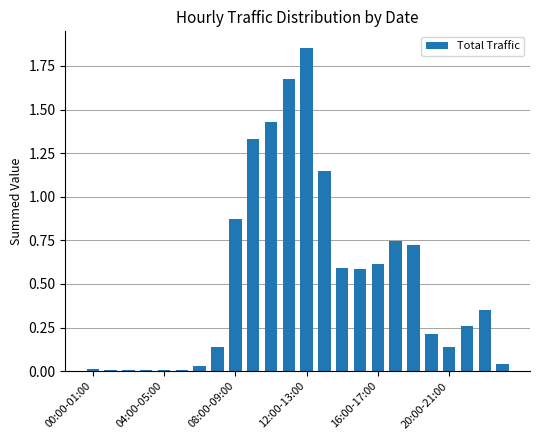

What is the sum of all values?

12.8